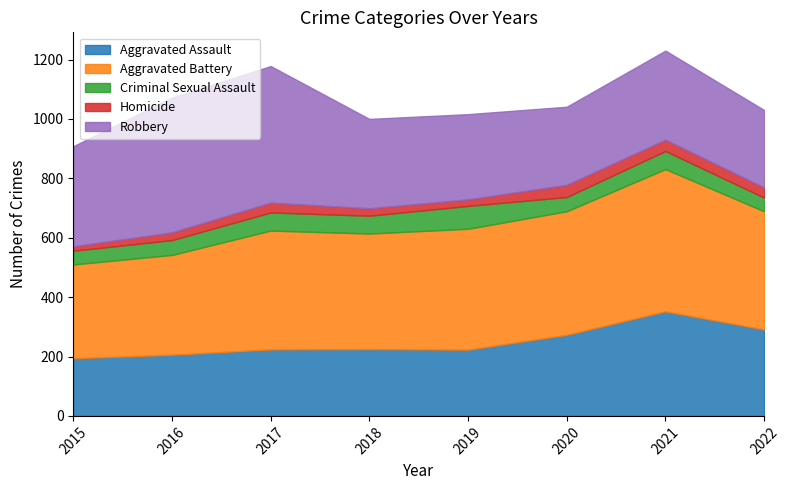

Reading right to left, what are all the values shown in this chart?

Aggravated Assault: 2022=291	2021=352	2020=273	2019=223	2018=225	2017=224	2016=206	2015=194
Aggravated Battery: 2022=398	2021=479	2020=416	2019=407	2018=389	2017=400	2016=336	2015=316
Criminal Sexual Assault: 2022=46	2021=61	2020=48	2019=77	2018=60	2017=61	2016=50	2015=46
Homicide: 2022=34	2021=38	2020=41	2019=22	2018=25	2017=33	2016=26	2015=15
Robbery: 2022=261	2021=300	2020=263	2019=287	2018=301	2017=460	2016=454	2015=337